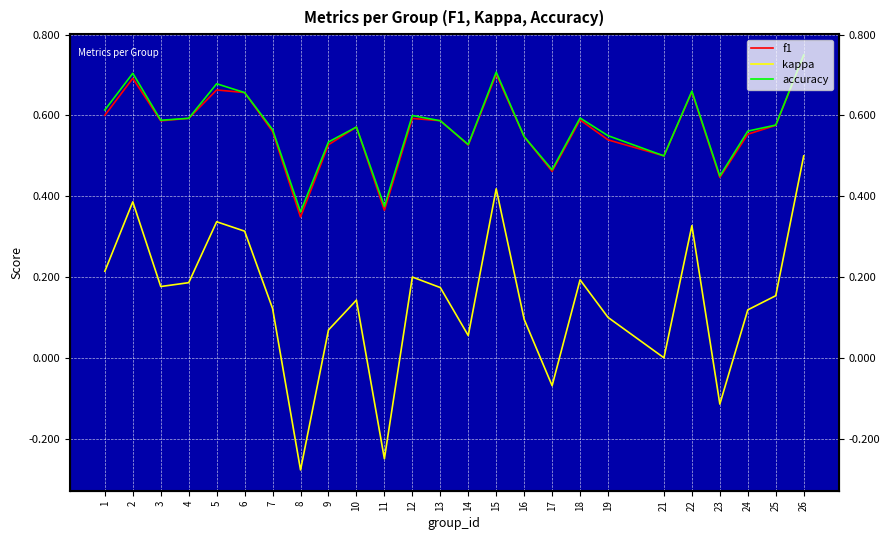

Read the f1 value at 7.

0.6